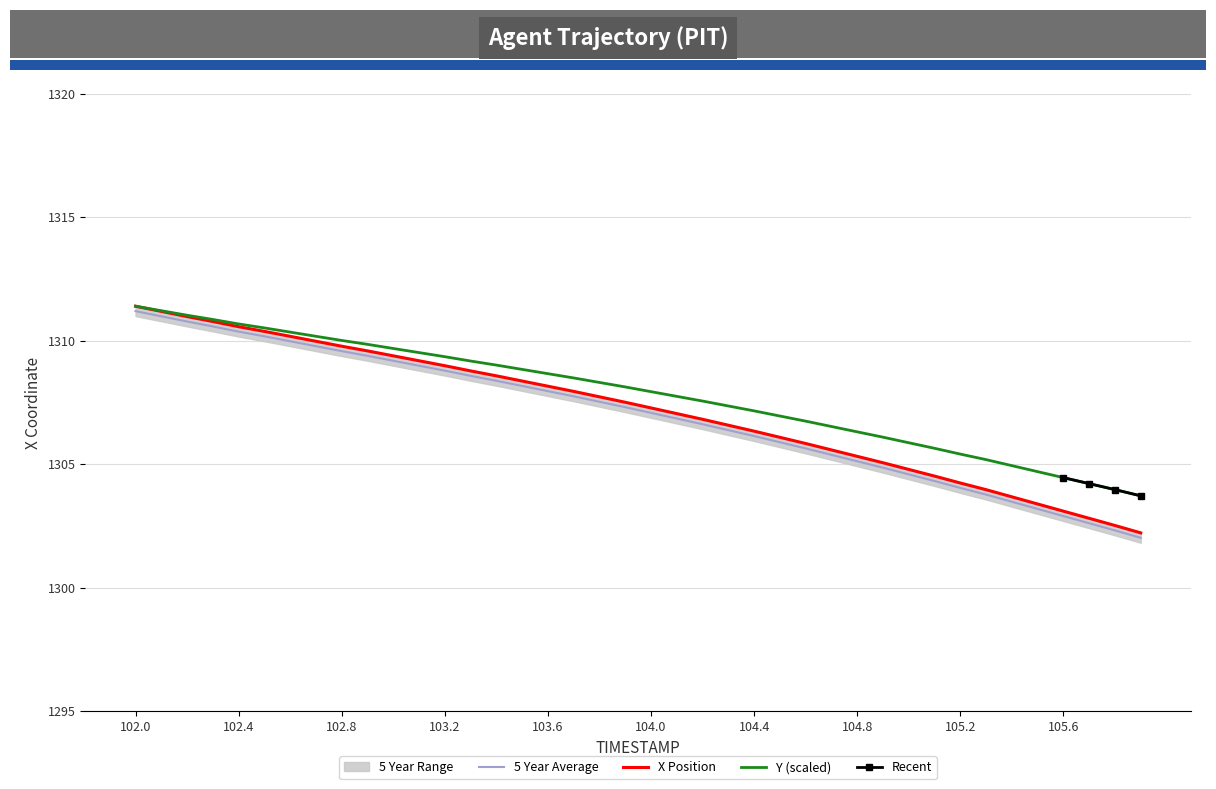

What is the label of the 10th point from the left?

102.9